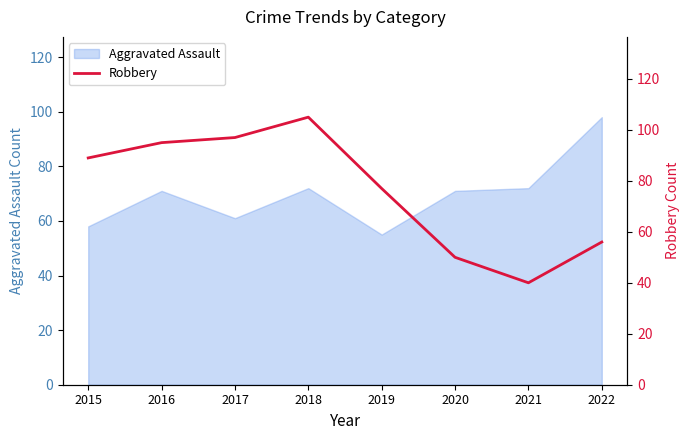

The chart shows a value of 50 at 2020. True or false?

True